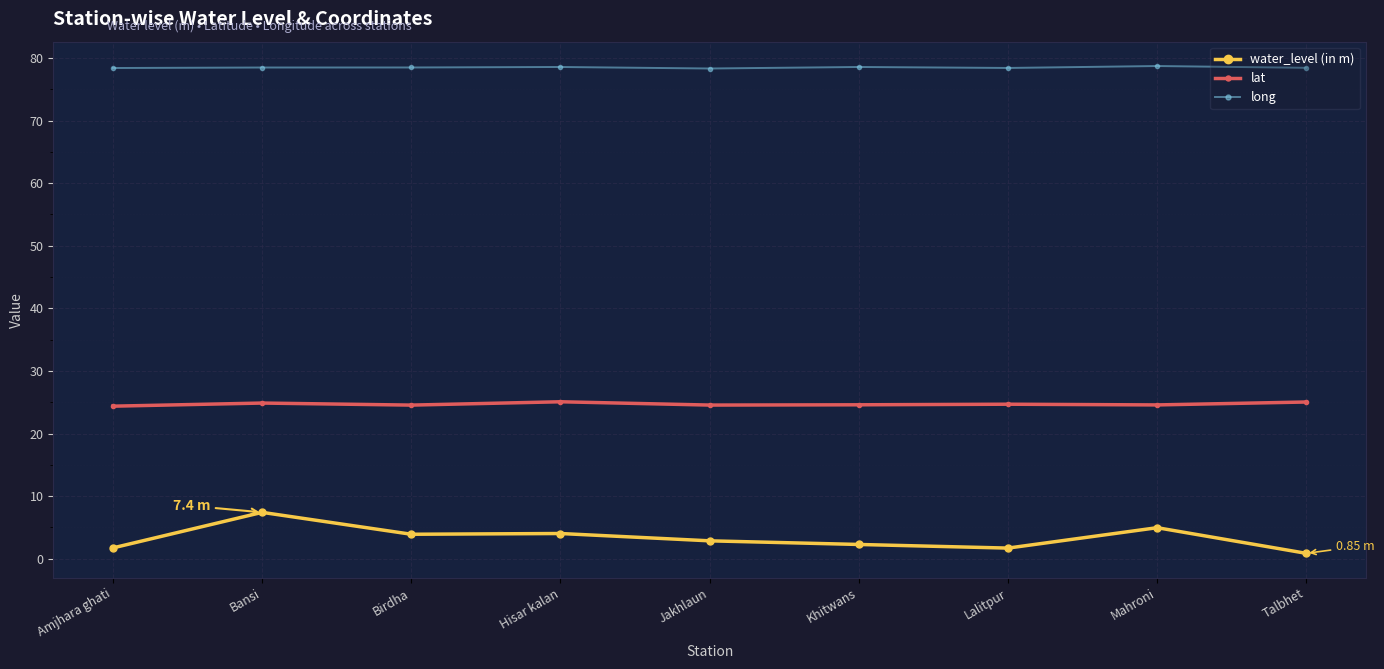

True or false: water_level (in m) and lat intersect in this chart.

False